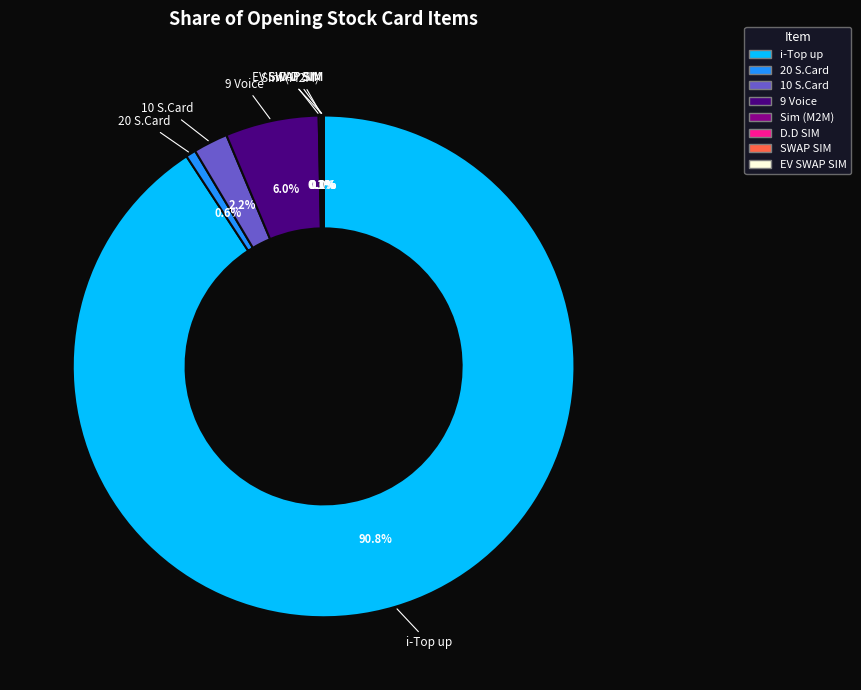

Which slice is the largest?

i-Top up